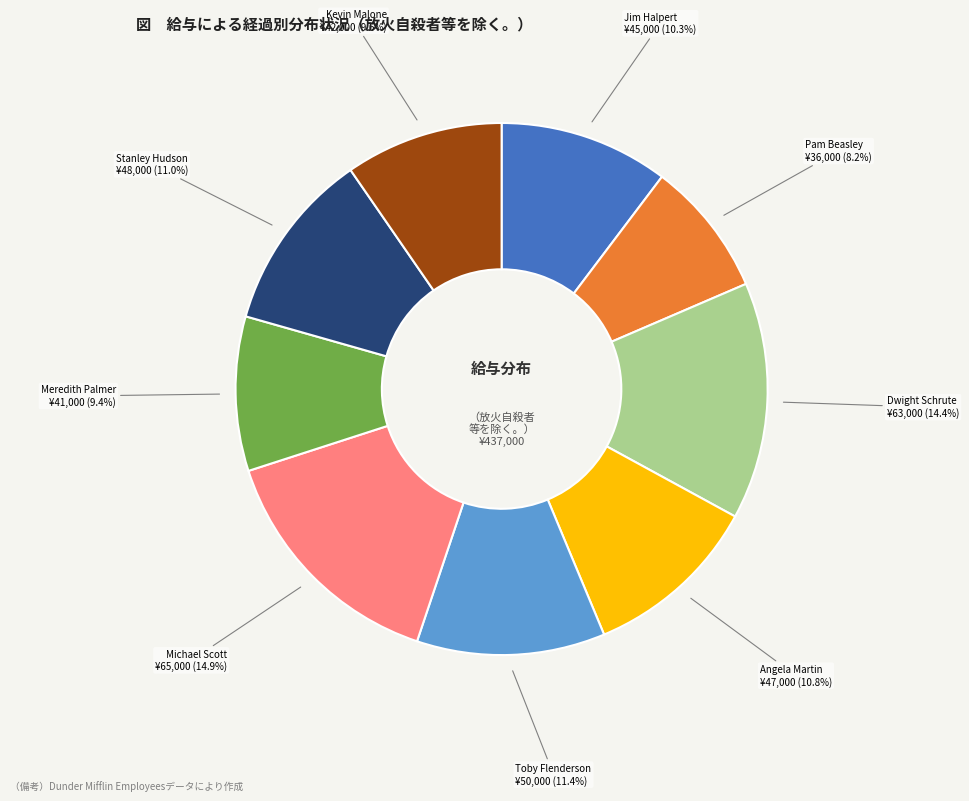

Is there any slice that represents more than half of the pie?

No